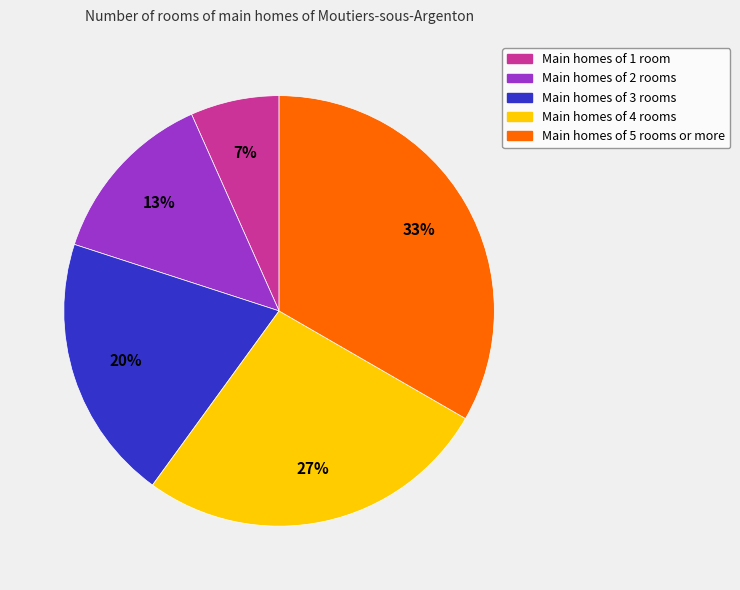

To the nearest percent, what is the average slice percentage?

20%